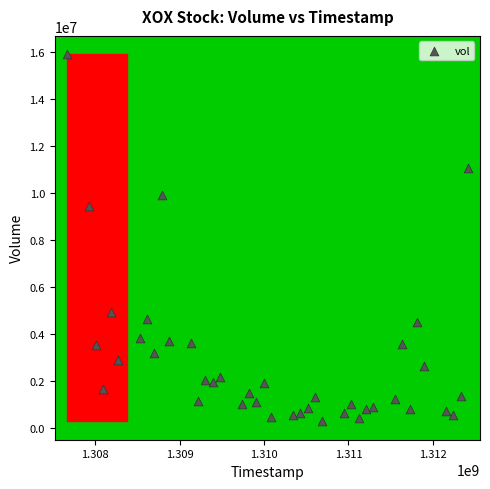

What is the range of X values (max minus min)?

4752000